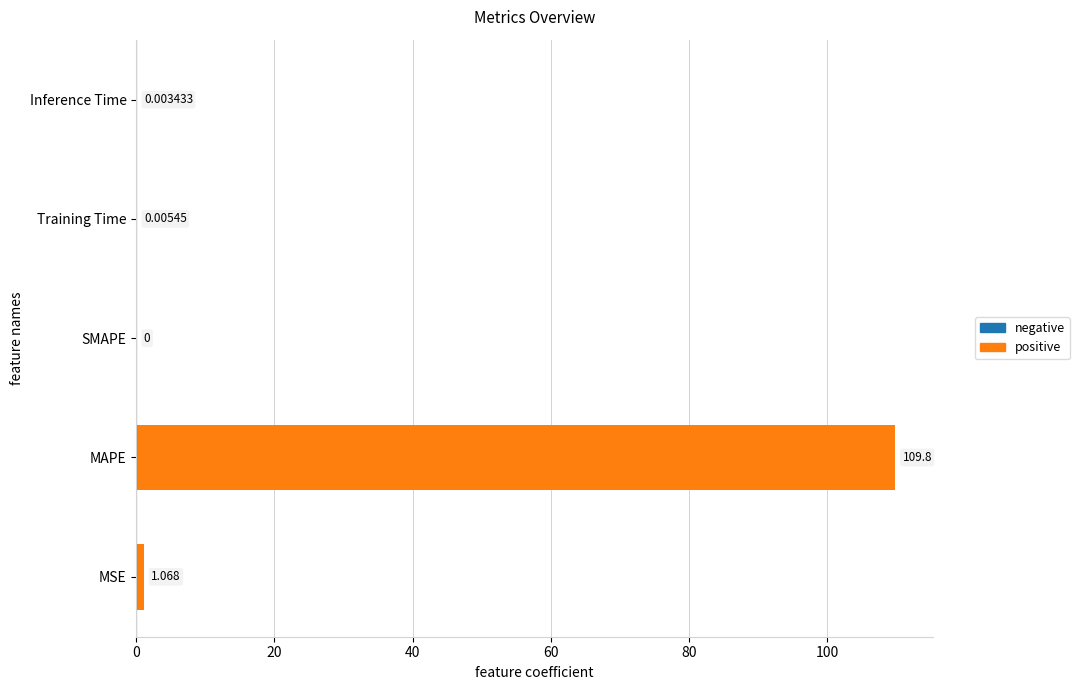

Between Training Time and SMAPE, which is larger?

Training Time